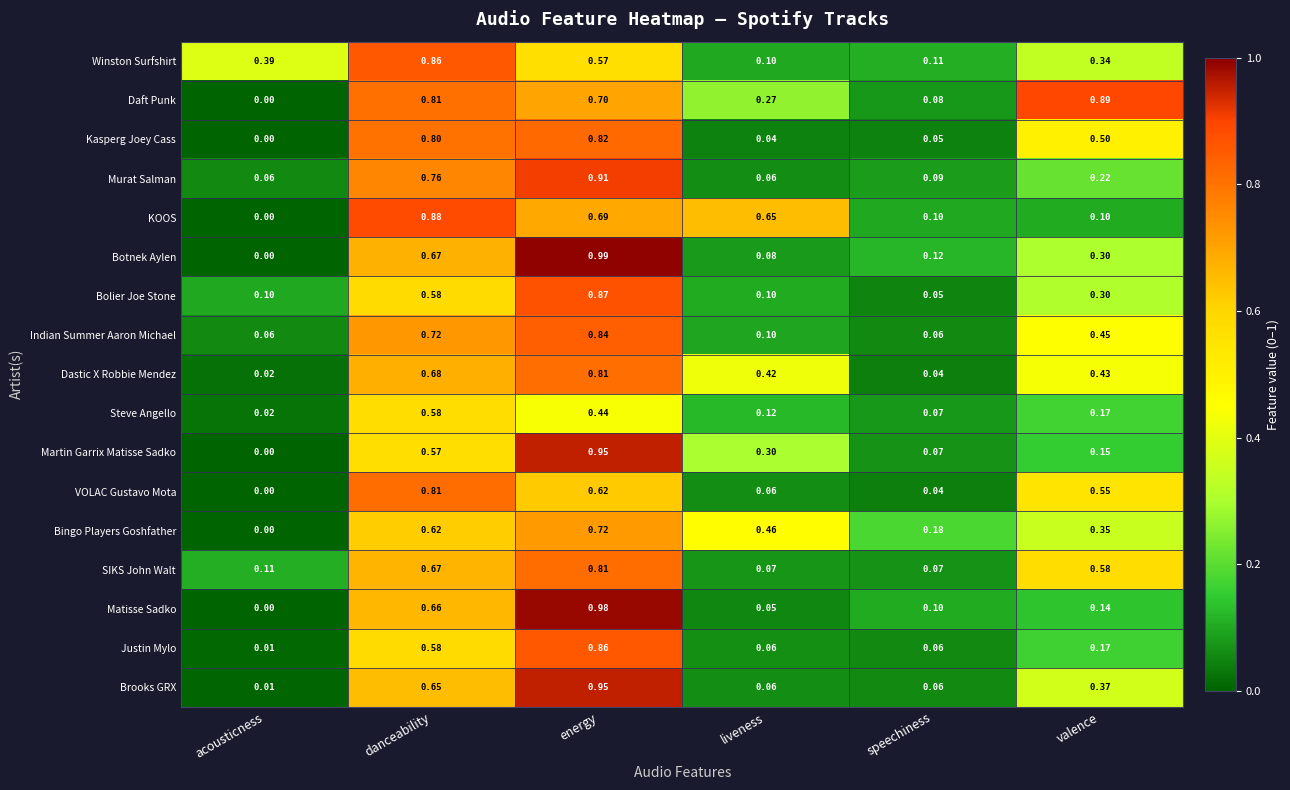

At which category is the sum across all series the highest?

energy